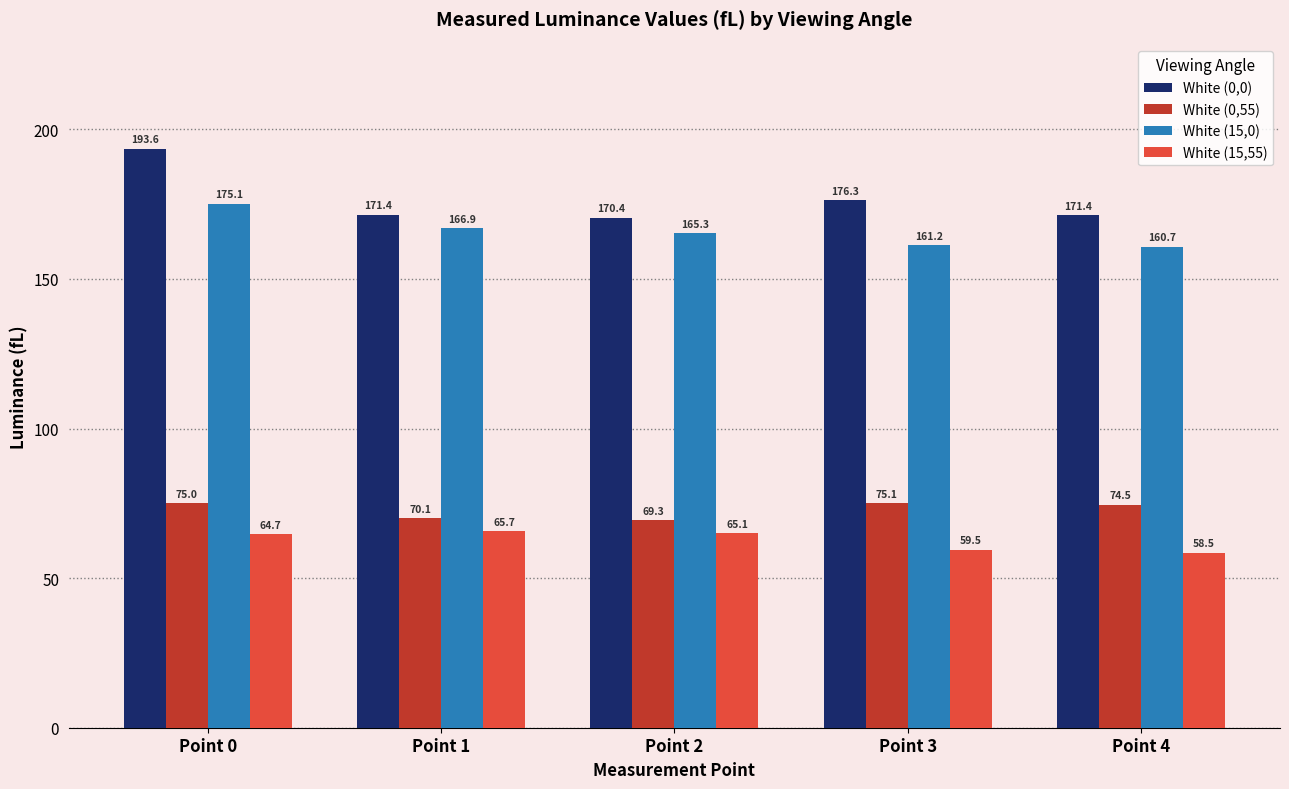

Is the value of White (0,0) at Point 0 greater than the value of White (15,0) at Point 4?

Yes